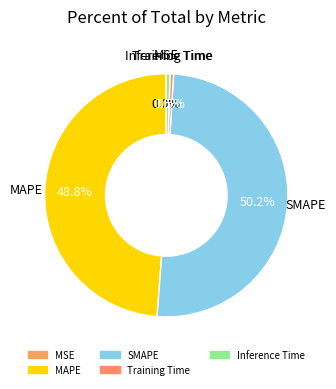

To the nearest percent, what portion does SMAPE represent?

50%